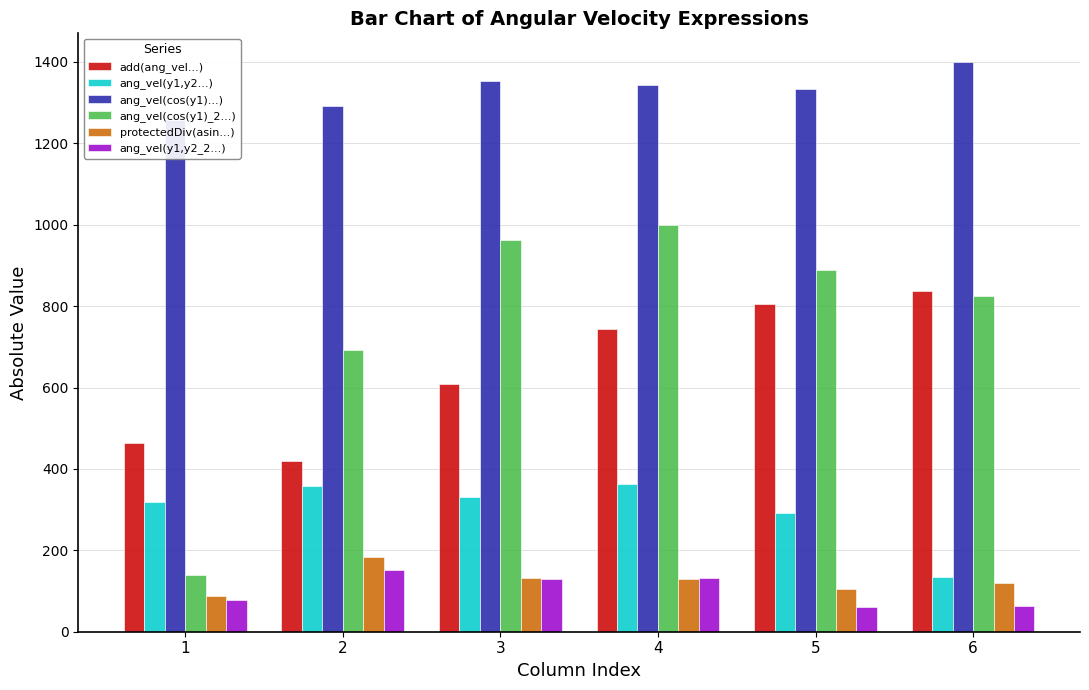

Does the chart contain stacked bars?

No